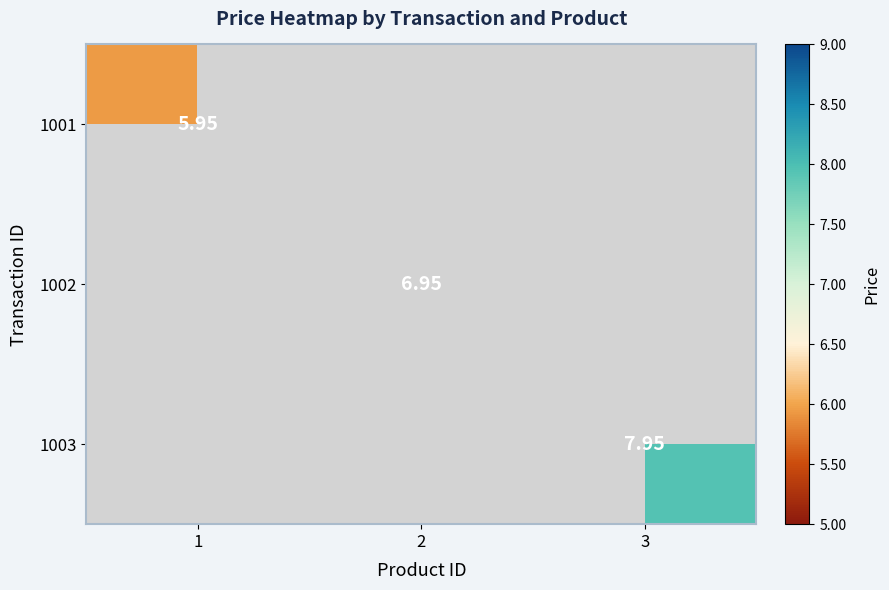

What is the approximate value of 1003 at 3?

8.0